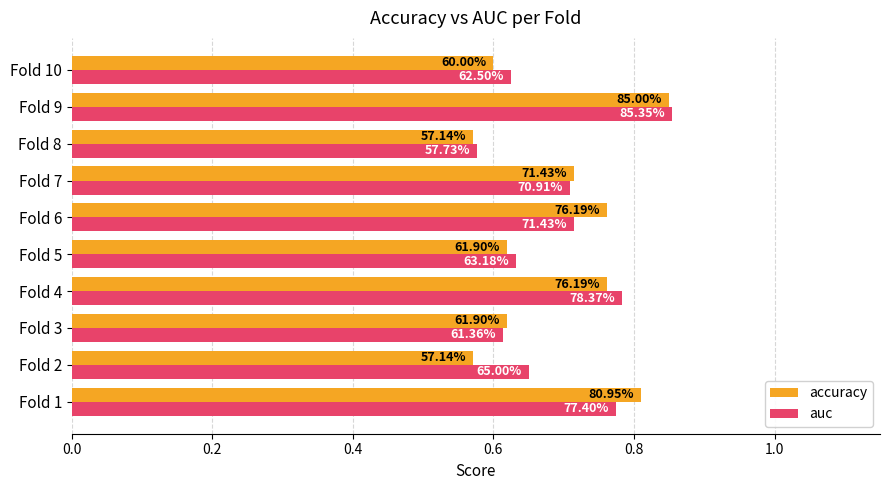

What are all the series names shown in the legend?

accuracy, auc